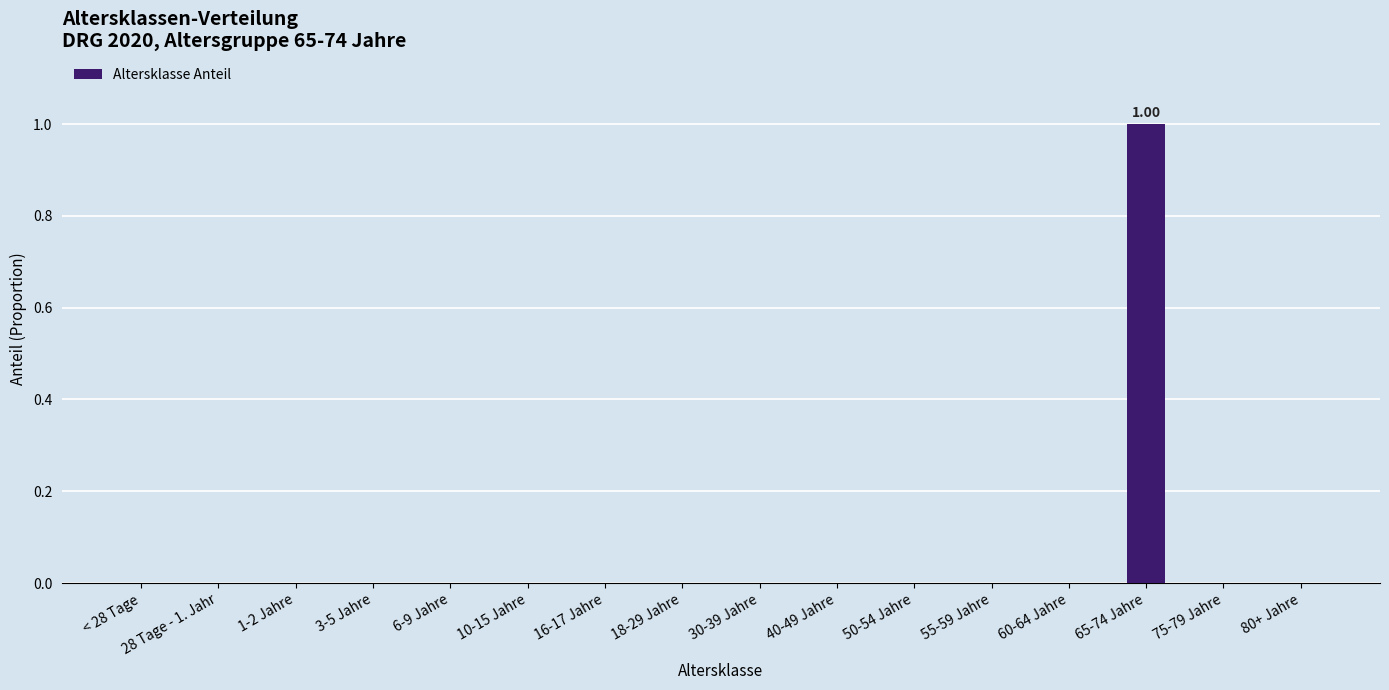

Is it true that the value at 75-79 Jahre is 0?

True